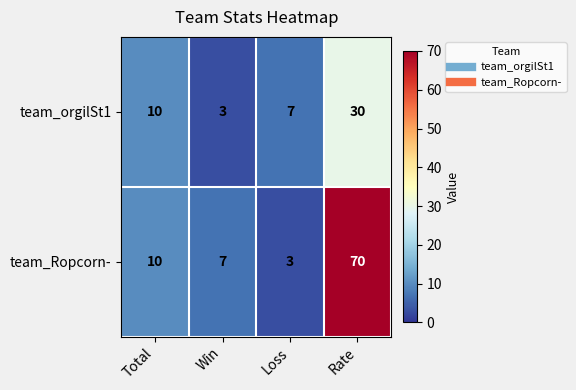

Which series has the largest total across all categories?

team_Ropcorn-